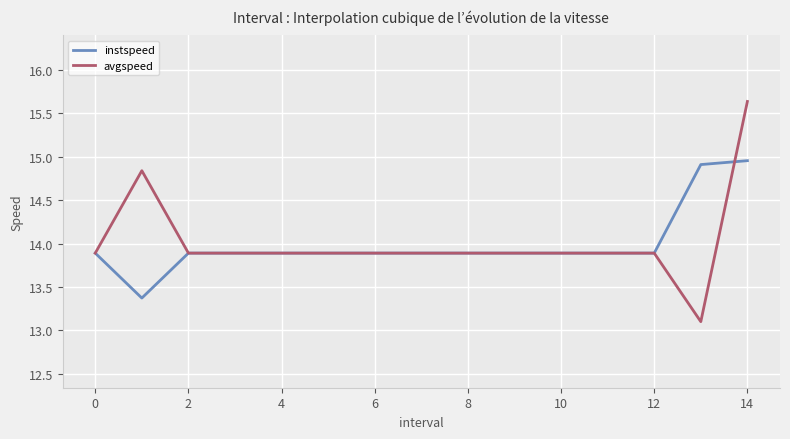

Rank the series by their maximum value, from highest to lowest.

avgspeed, instspeed